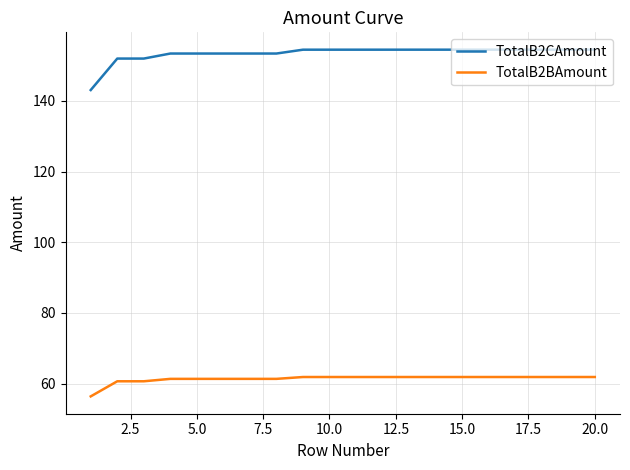

List the series in order of their overall mean, highest first.

TotalB2CAmount, TotalB2BAmount